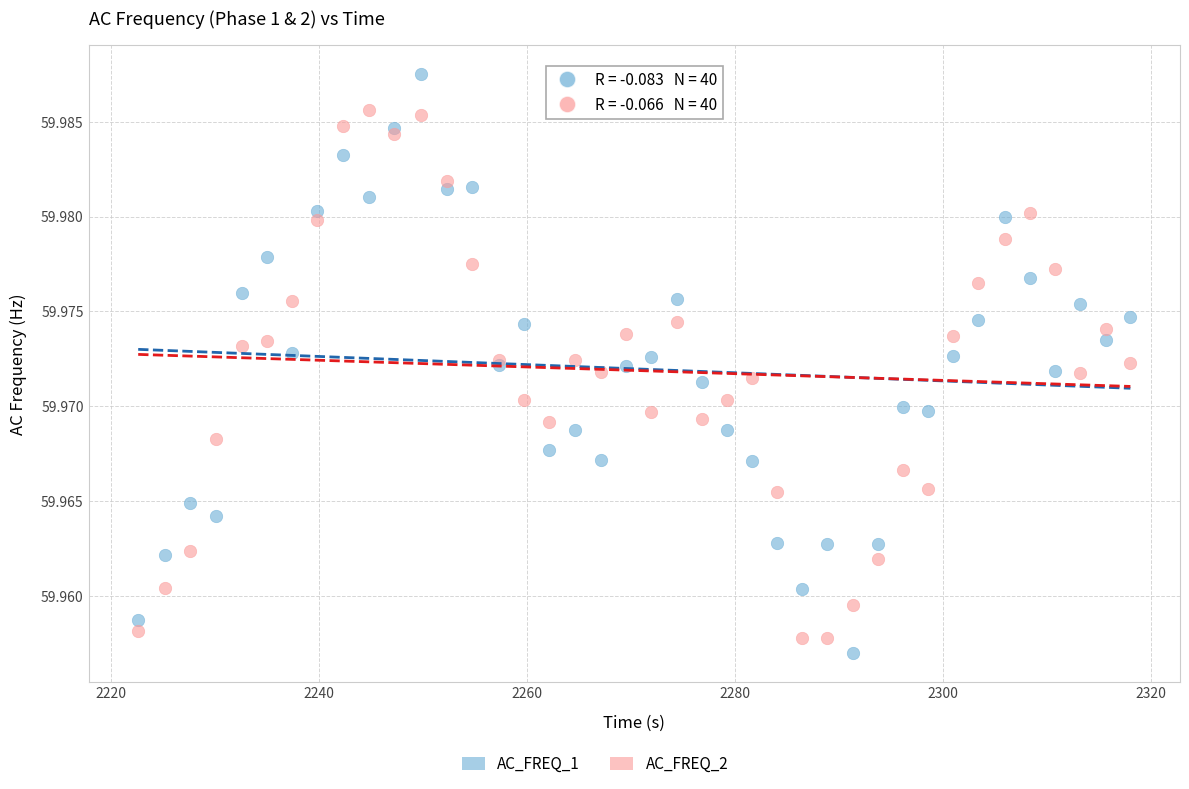

What is the X range (max minus min) for the scatter plot?

95.4